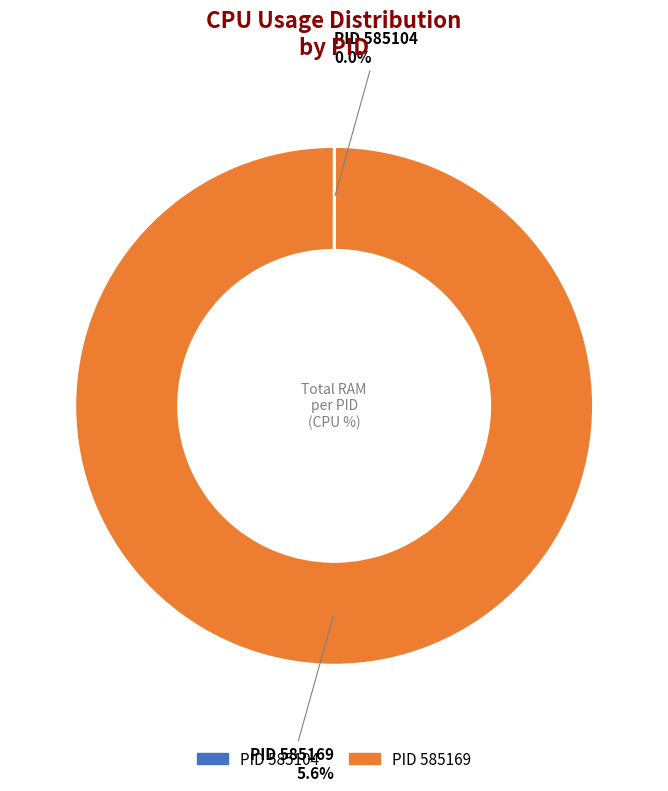

Rank the categories by value from highest to lowest.

585169, 585104